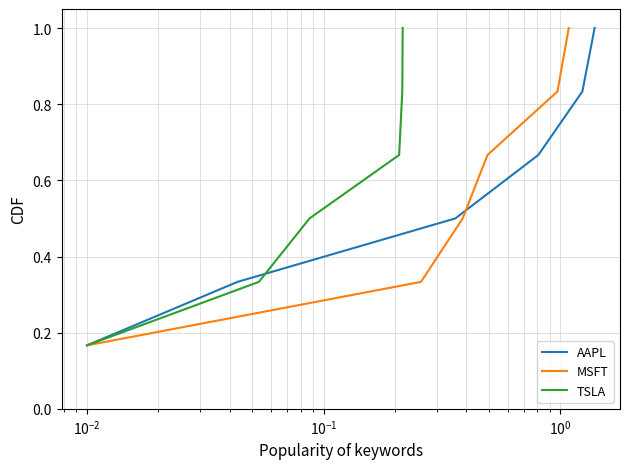

Which series has the largest range (max minus min)?

AAPL